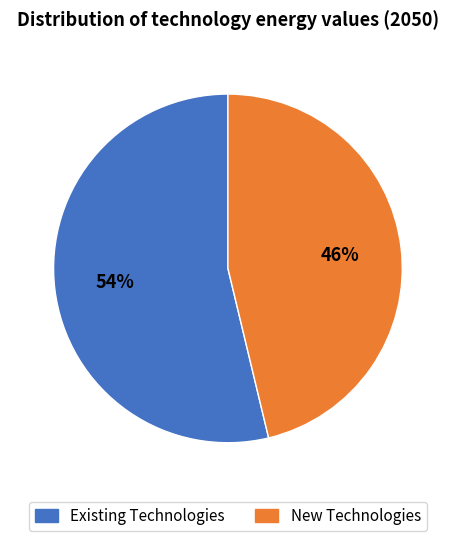

To the nearest percent, what is the average slice percentage?

50%